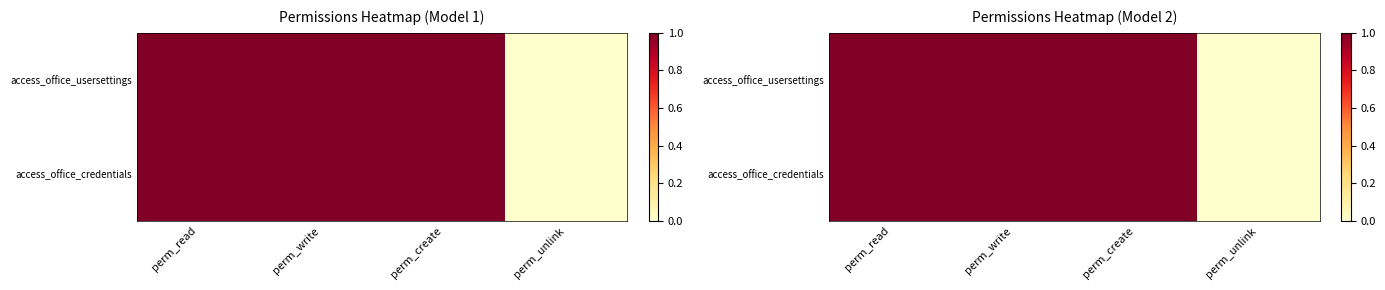

Count the number of categories in the chart.

4